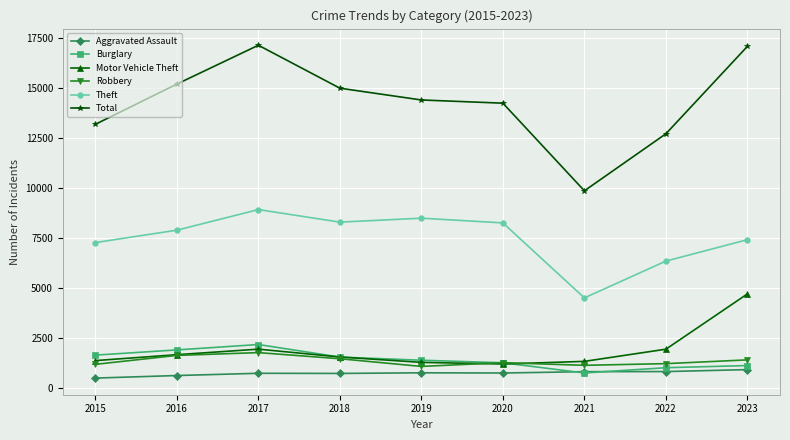

How many series are shown in this chart?

6